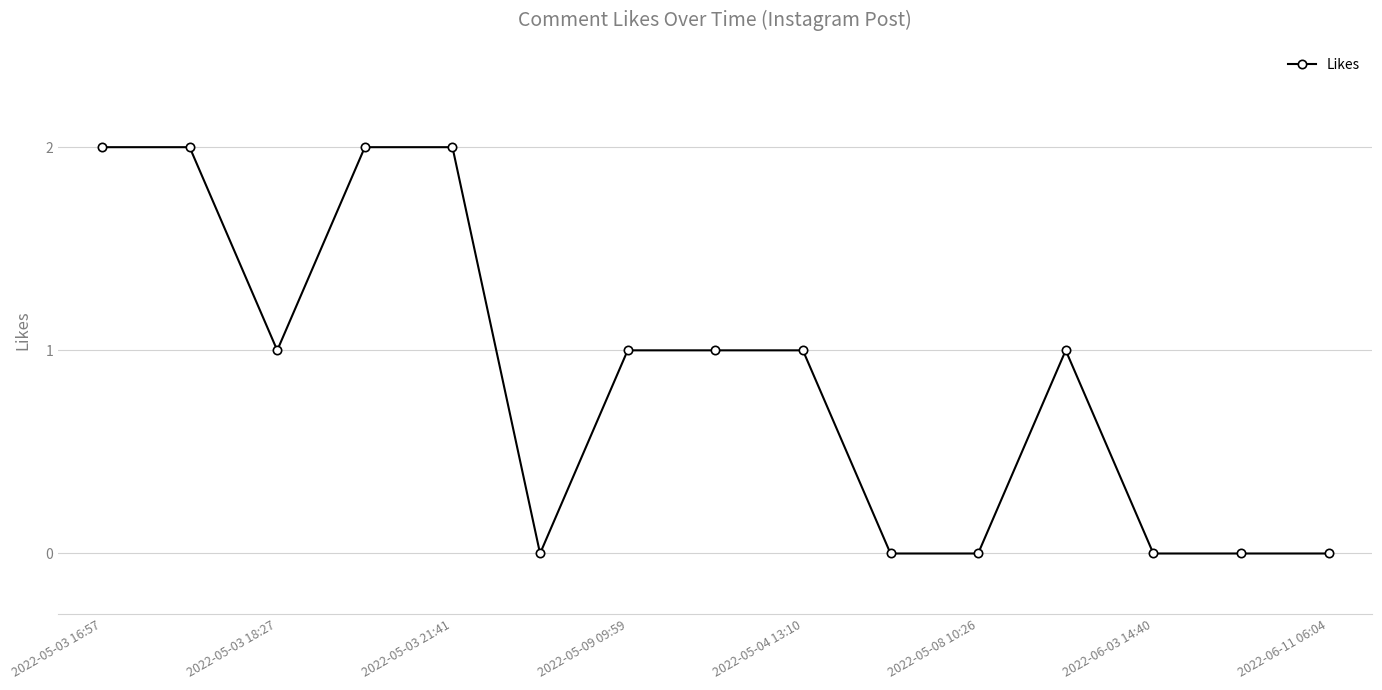

What is the sum of all values?

13